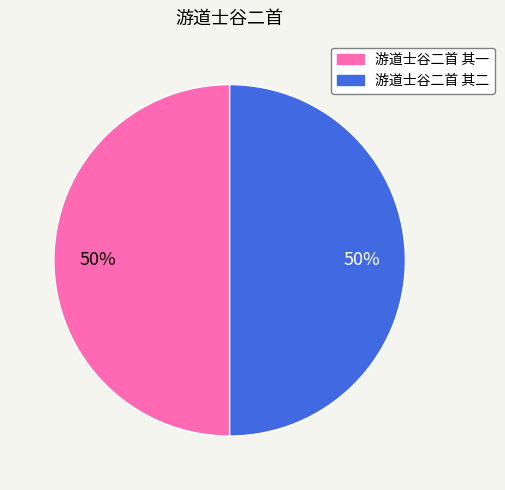

How many slices are in this pie chart?

2